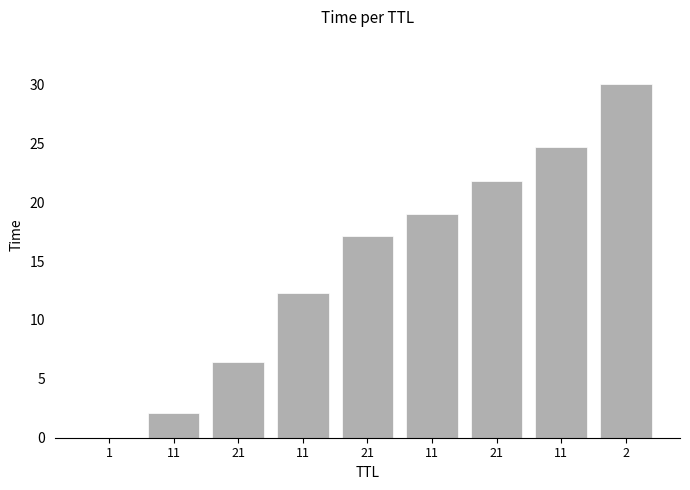

Which has a higher value, 21 or 2?

2